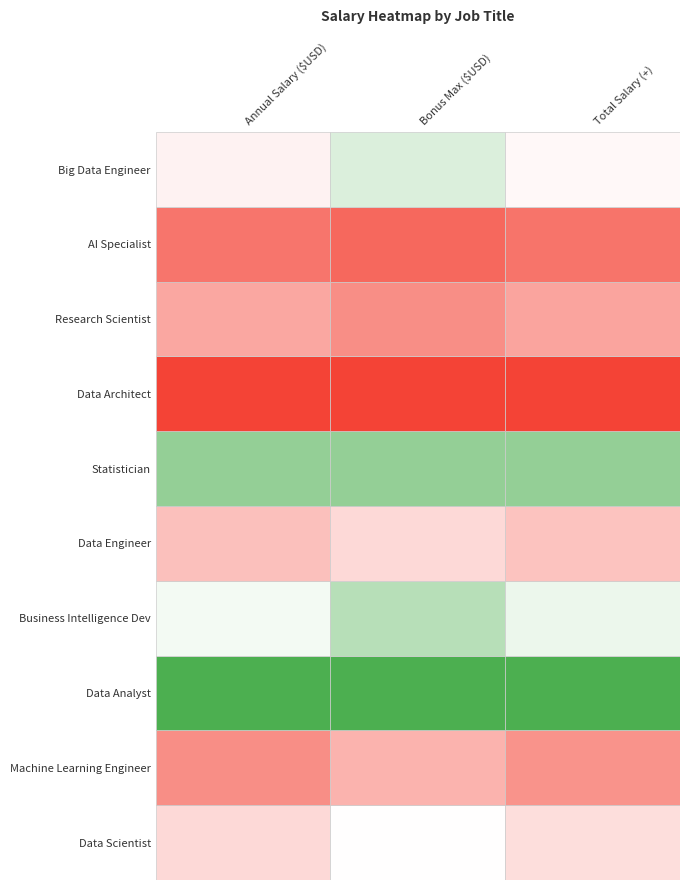

Which category has the lowest value across all series?

Annual Salary ($USD)